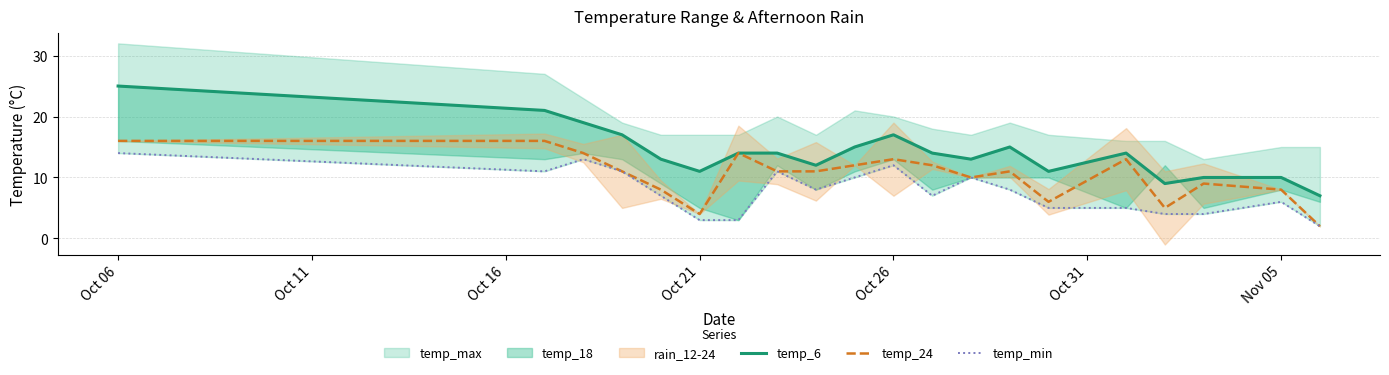

The temp_24 series shows 5 at Oct 26. True or false?

False